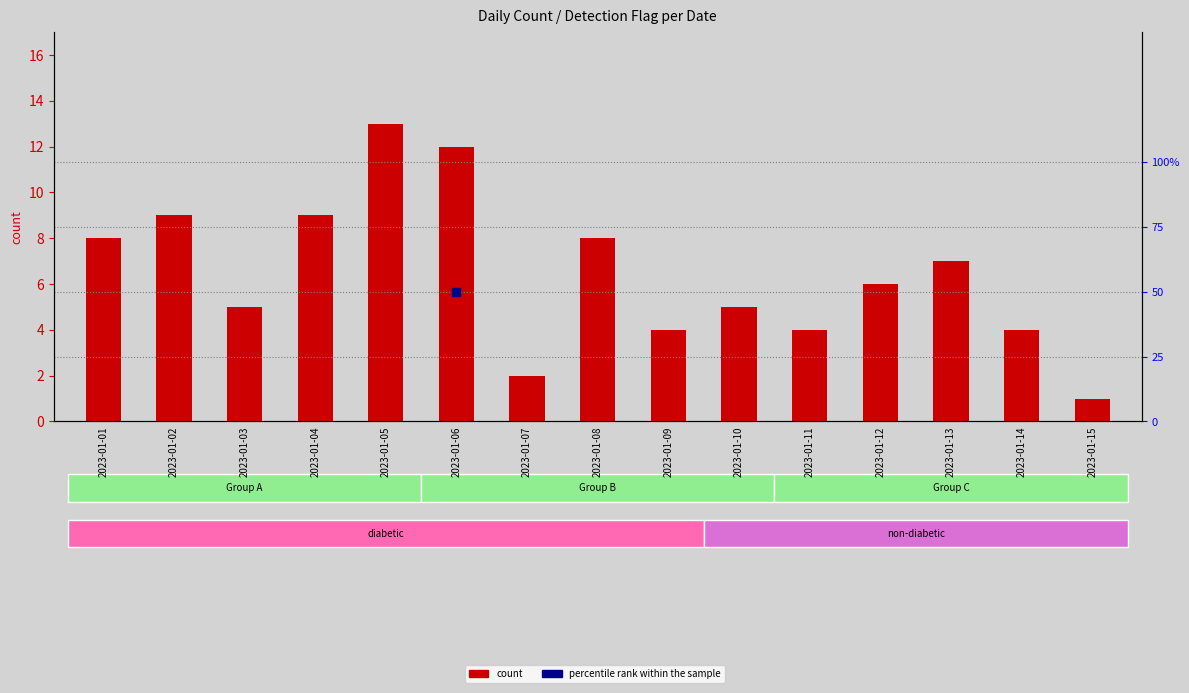

Approximately how many times larger is the value at 2023-01-10 compared to 2023-01-06?

0.4